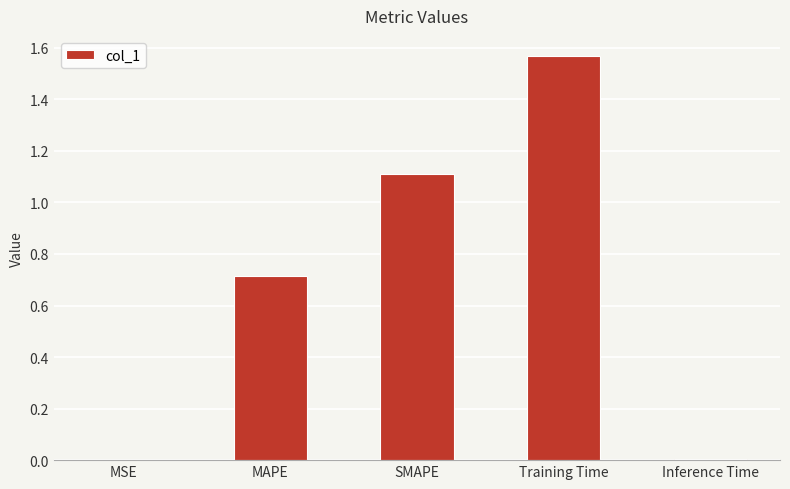

What is the sum of all values?

3.4